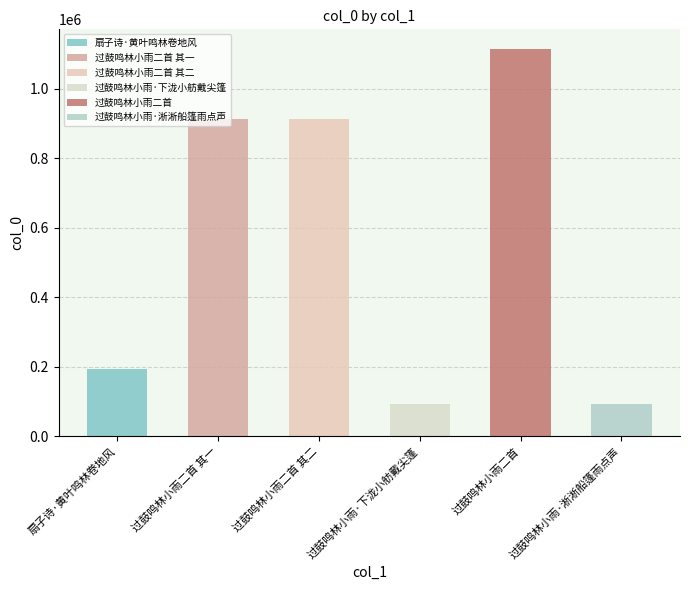

Approximately how many times larger is the value at 扇子诗·黄叶鸣林卷地风 compared to 过鼓鸣林小雨·淅淅船篷雨点声?

2.1